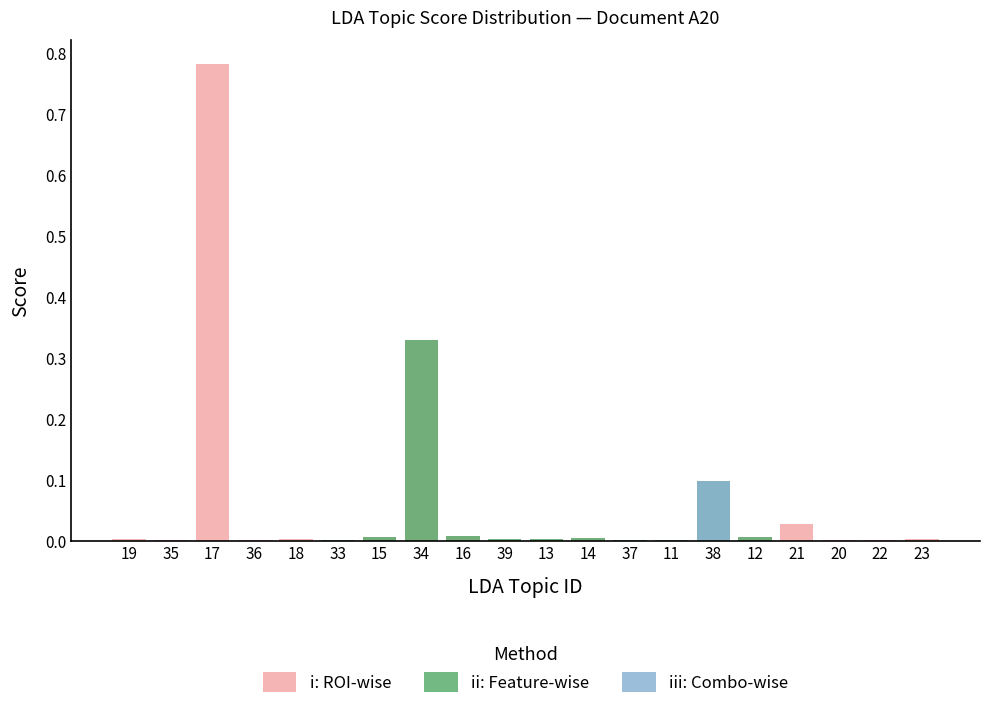

Reading left to right, transcribe all the data shown in this chart.

i: ROI-wise: 0.0	0.0	0.8	0.0	0.0	0.0	0.0	0.3	0.0	0.0	0.0	0.0	0.0	0.0	0.1	0.0	0.0	0.0	0.0	0.0
ii: Feature-wise: 0.0	0.0	0.0	0.0	0.0	0.0	0.0	0.3	0.0	0.0	0.0	0.0	0.0	0.0	0.1	0.0	0.0	0.0	0.0	0.0
iii: Combo-wise: 0.0	0.0	0.0	0.0	0.0	0.0	0.0	0.0	0.0	0.0	0.0	0.0	0.0	0.0	0.1	0.0	0.0	0.0	0.0	0.0